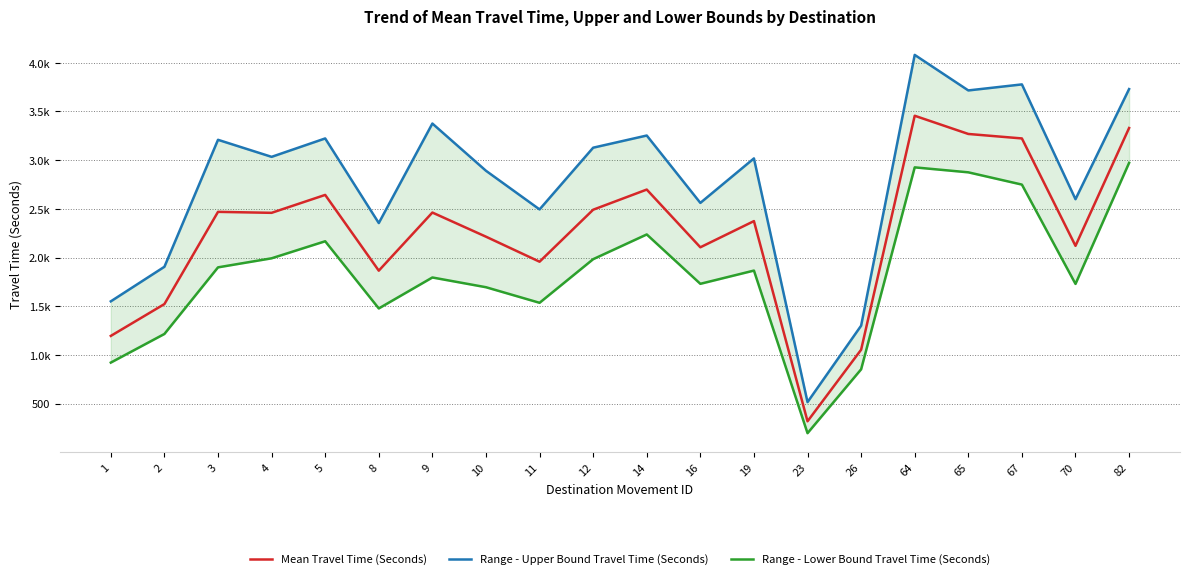

What is the difference between the second highest and minimum values in the Range - Lower Bound Travel Time (Seconds) series?

2730